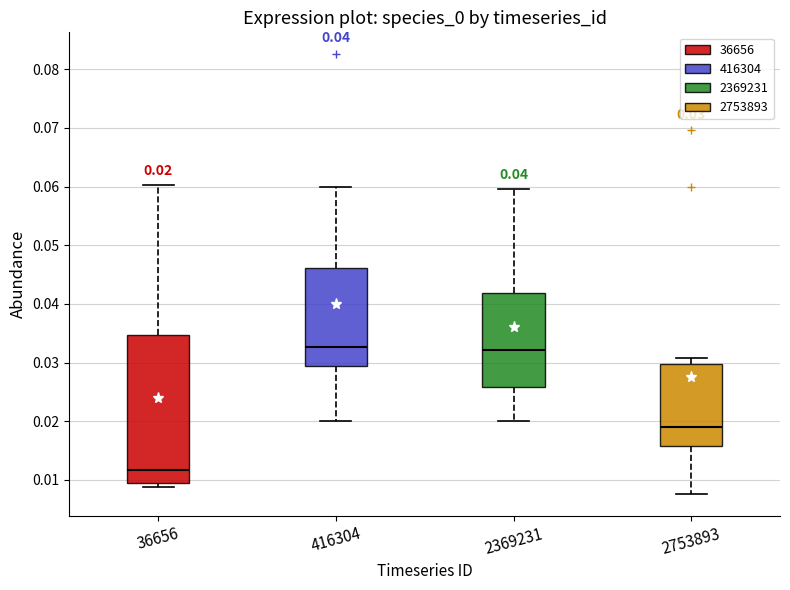

Comparing the boxes themselves (not the whiskers), which one is the tallest?

36656